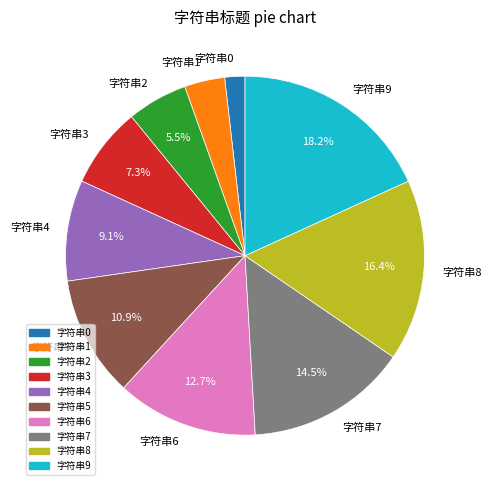

Approximately how many times larger is the value at 字符串4 compared to 字符串8?

0.6